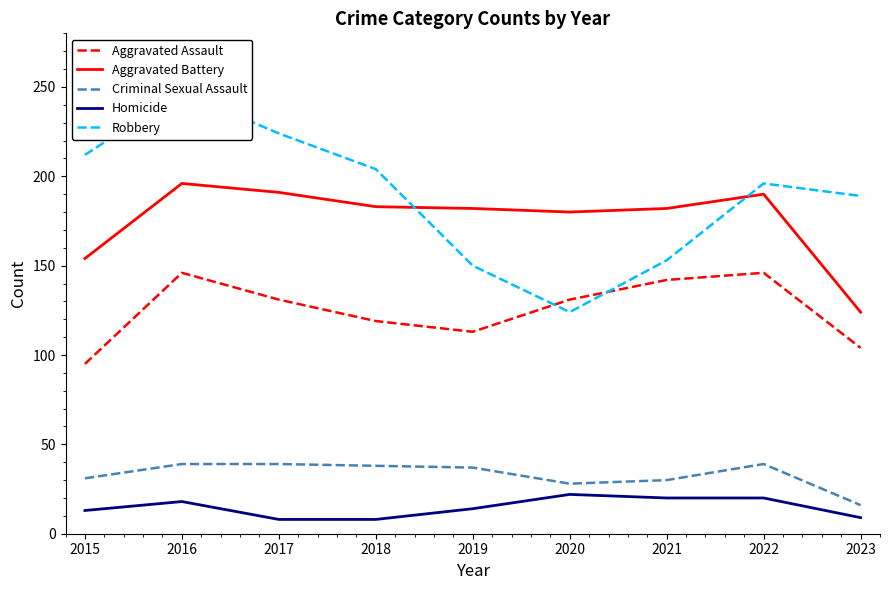

Where is the first local minimum for Aggravated Battery?

2020